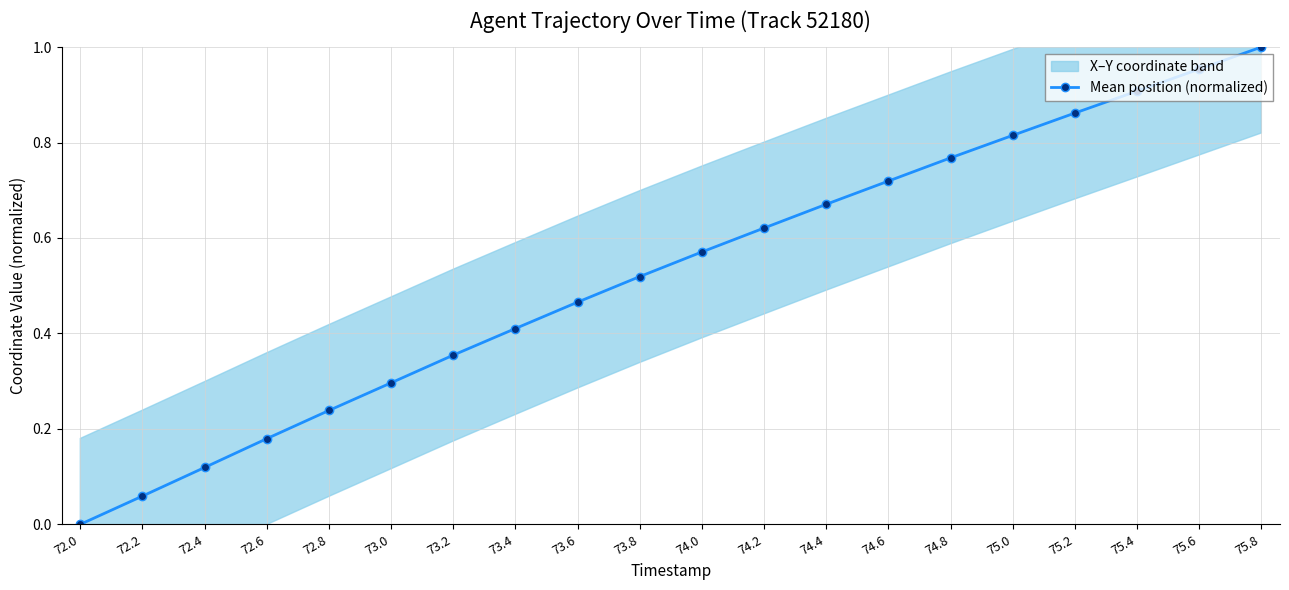

Reading left to right, what are all the values shown in this chart?

72.0=0.0	72.2=0.1	72.4=0.1	72.6=0.2	72.8=0.2	73.0=0.3	73.2=0.4	73.4=0.4	73.6=0.5	73.8=0.5	74.0=0.6	74.2=0.6	74.4=0.7	74.6=0.7	74.8=0.8	75.0=0.8	75.2=0.9	75.4=0.9	75.6=1.0	75.8=1.0